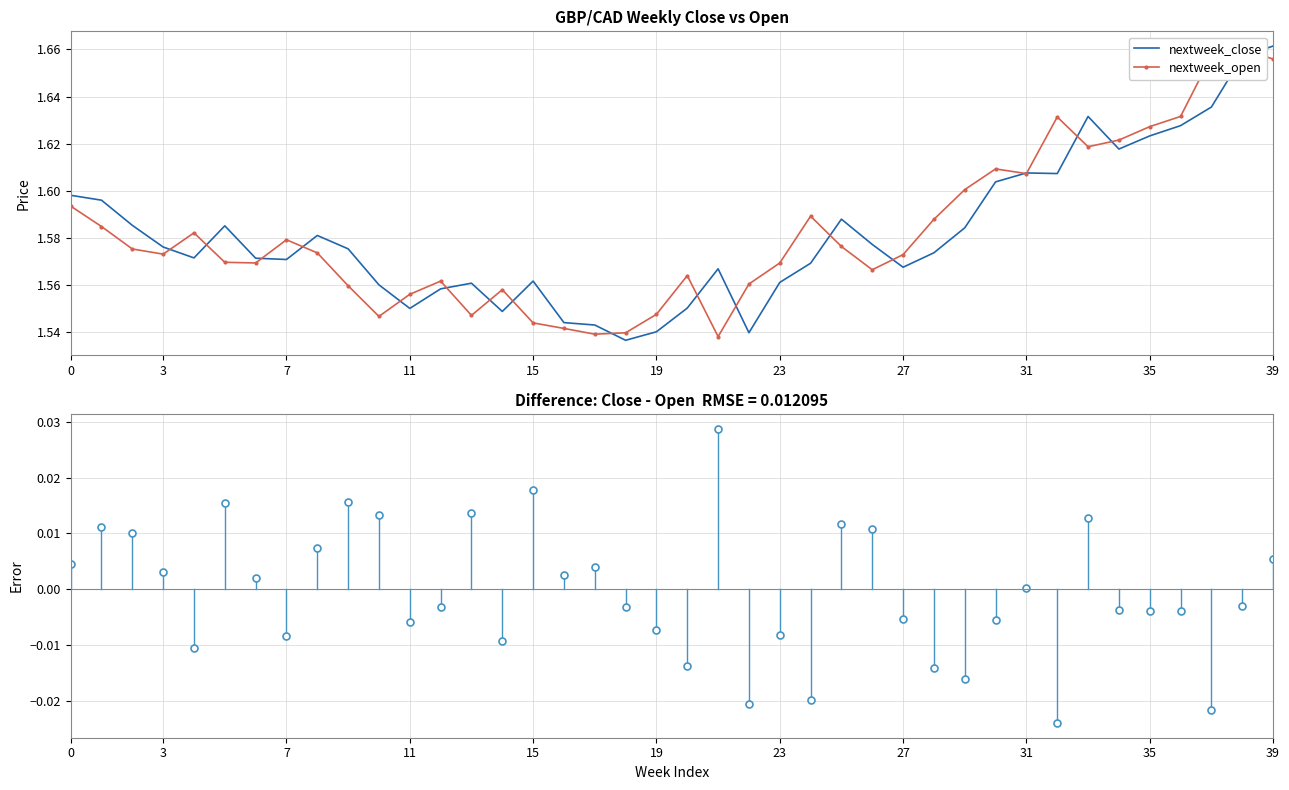

Between 17 and 21, which series saw the biggest shift?

close - open